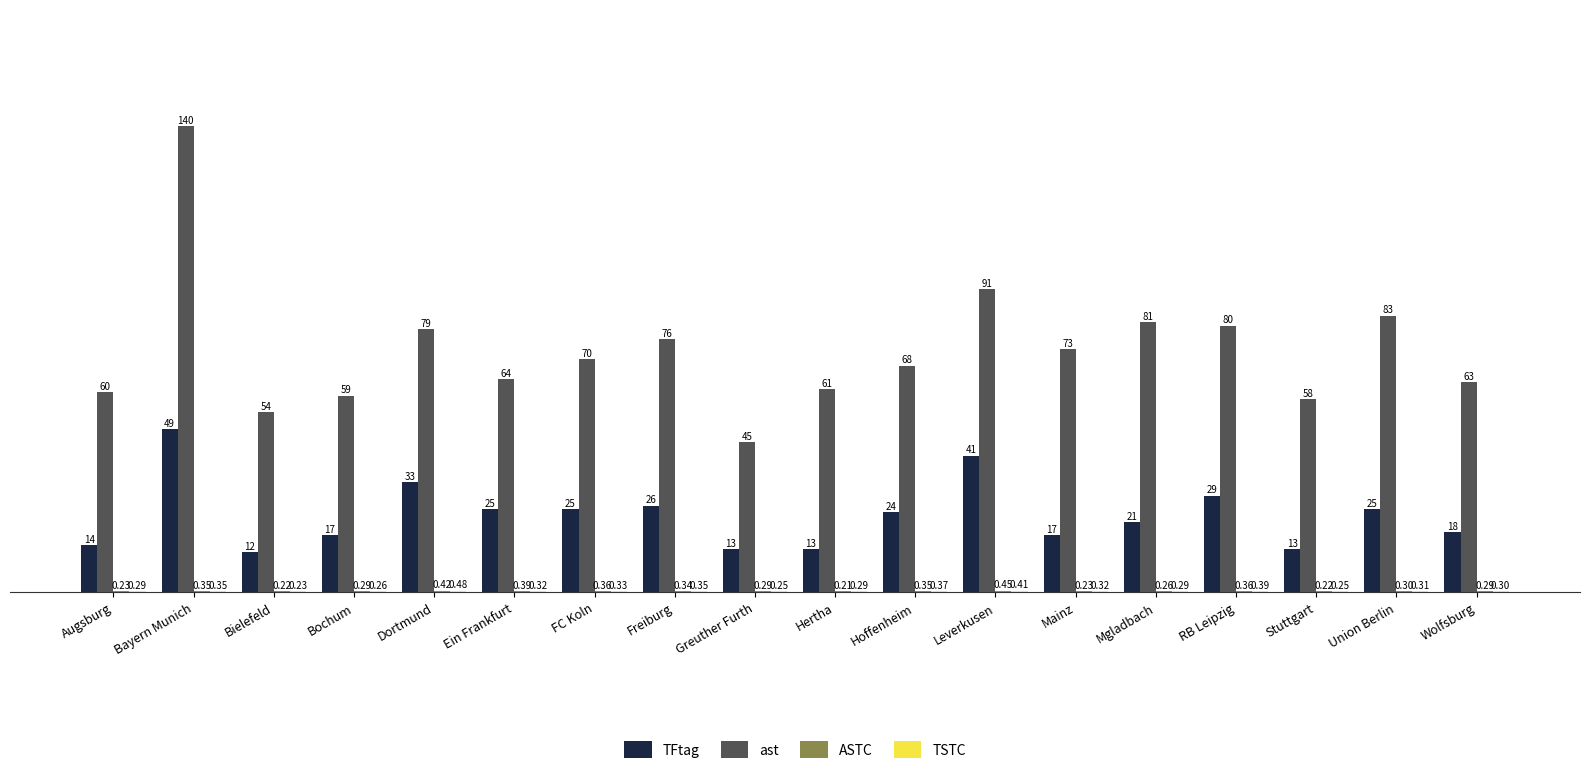

How many distinct data groups are displayed?

4